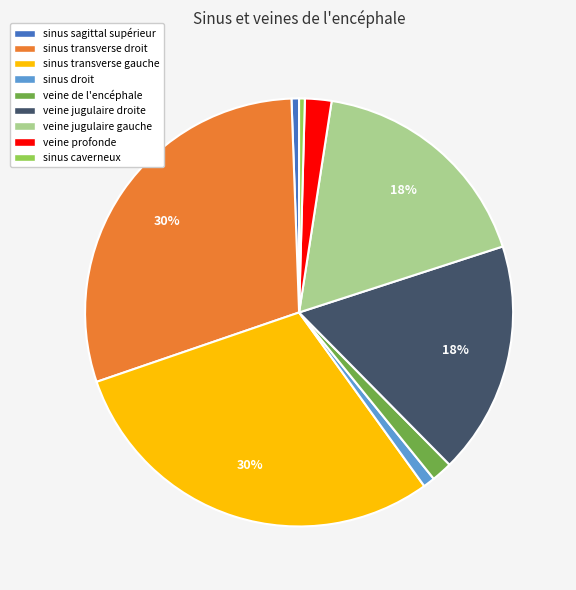

Approximately how many times larger is the value at sinus sagittal supérieur compared to sinus caverneux?

1.3